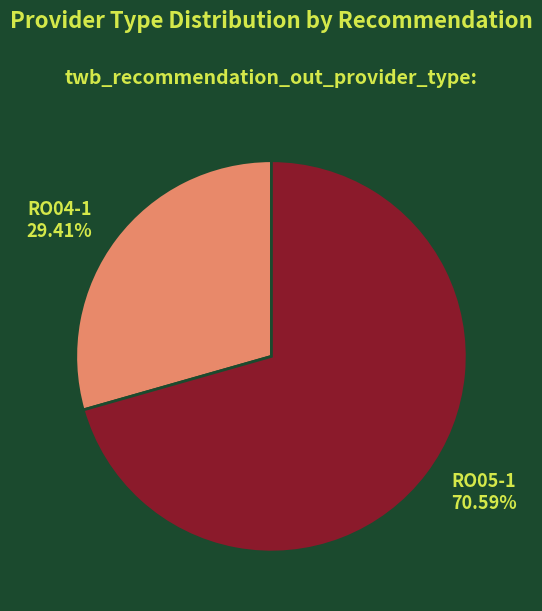

Approximately how many times larger is the value at RO04-1 compared to RO05-1?

0.4